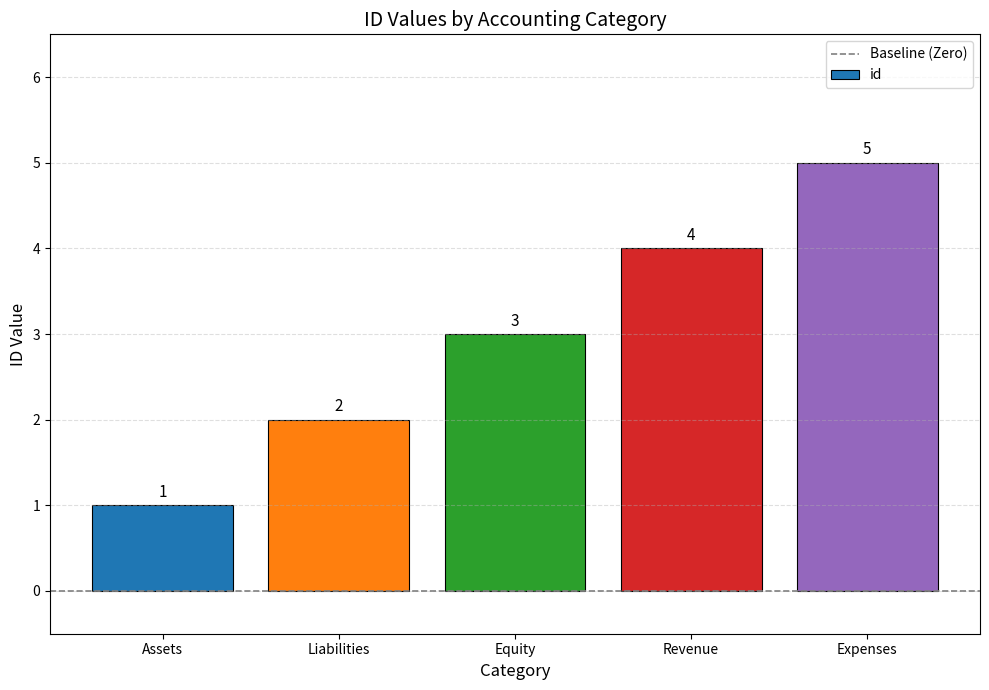

What is the average value?

3